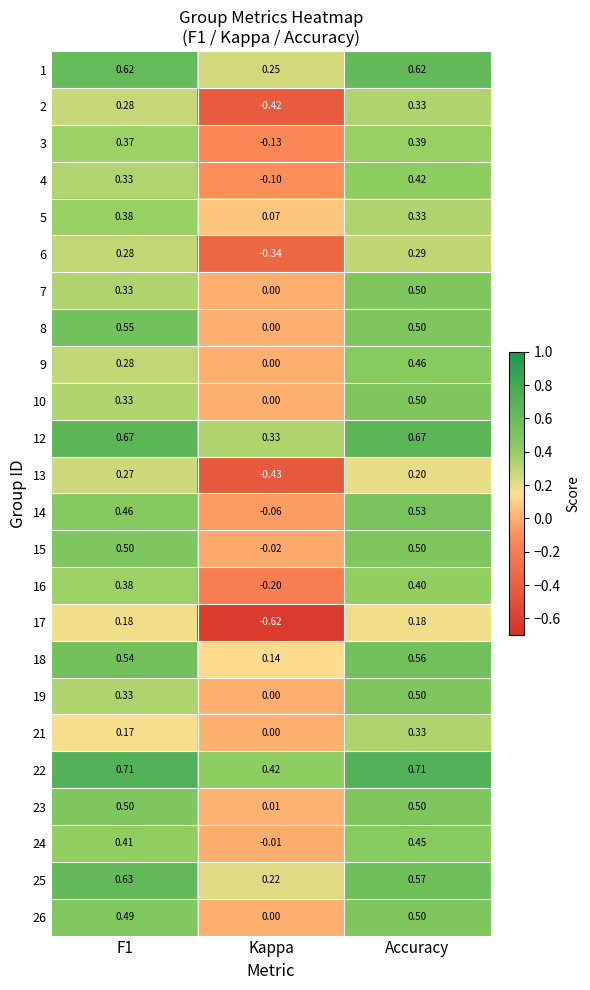

At which label does 26 reach its peak?

Accuracy